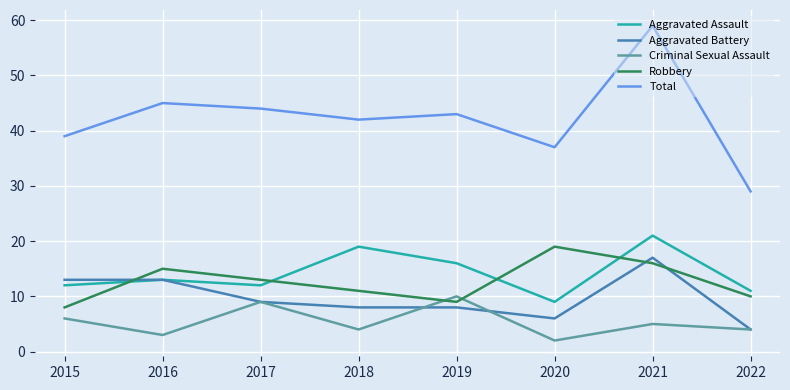

What is the total value across all series at 2015?

78